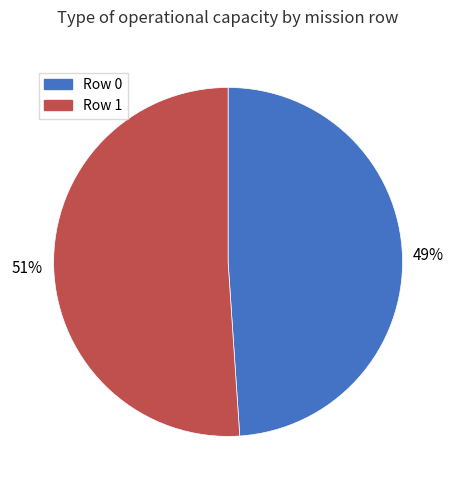

Combined, do Row 1 and Row 0 account for over 50%?

Yes